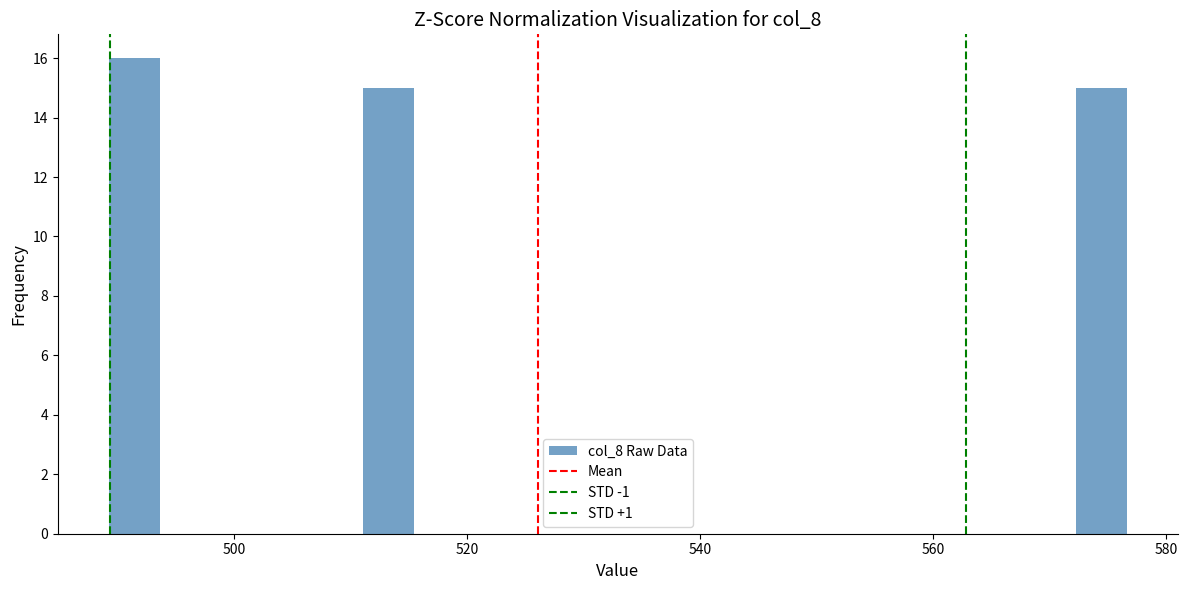

Read against the x-axis, roughly where is the centre of the tallest bar?

492